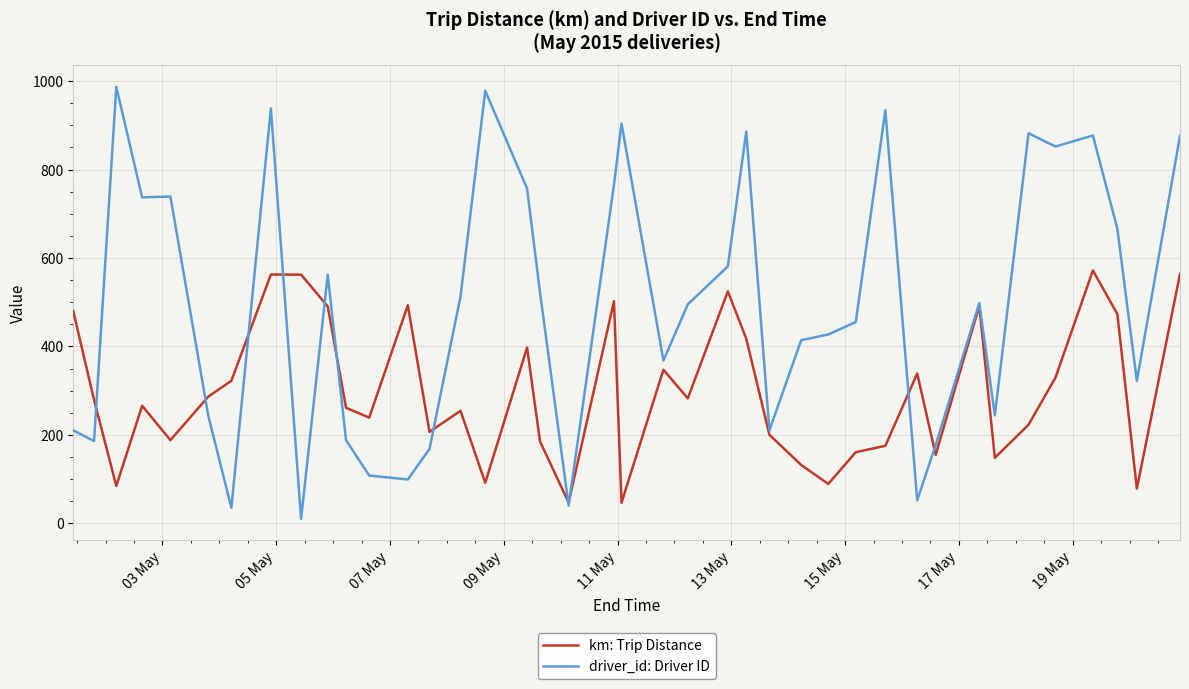

How many lines are shown in the chart?

2